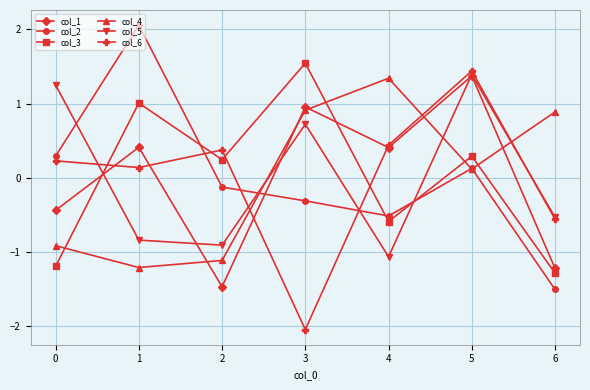

True or false: col_4 has more than 1 points higher than both neighbors.

False